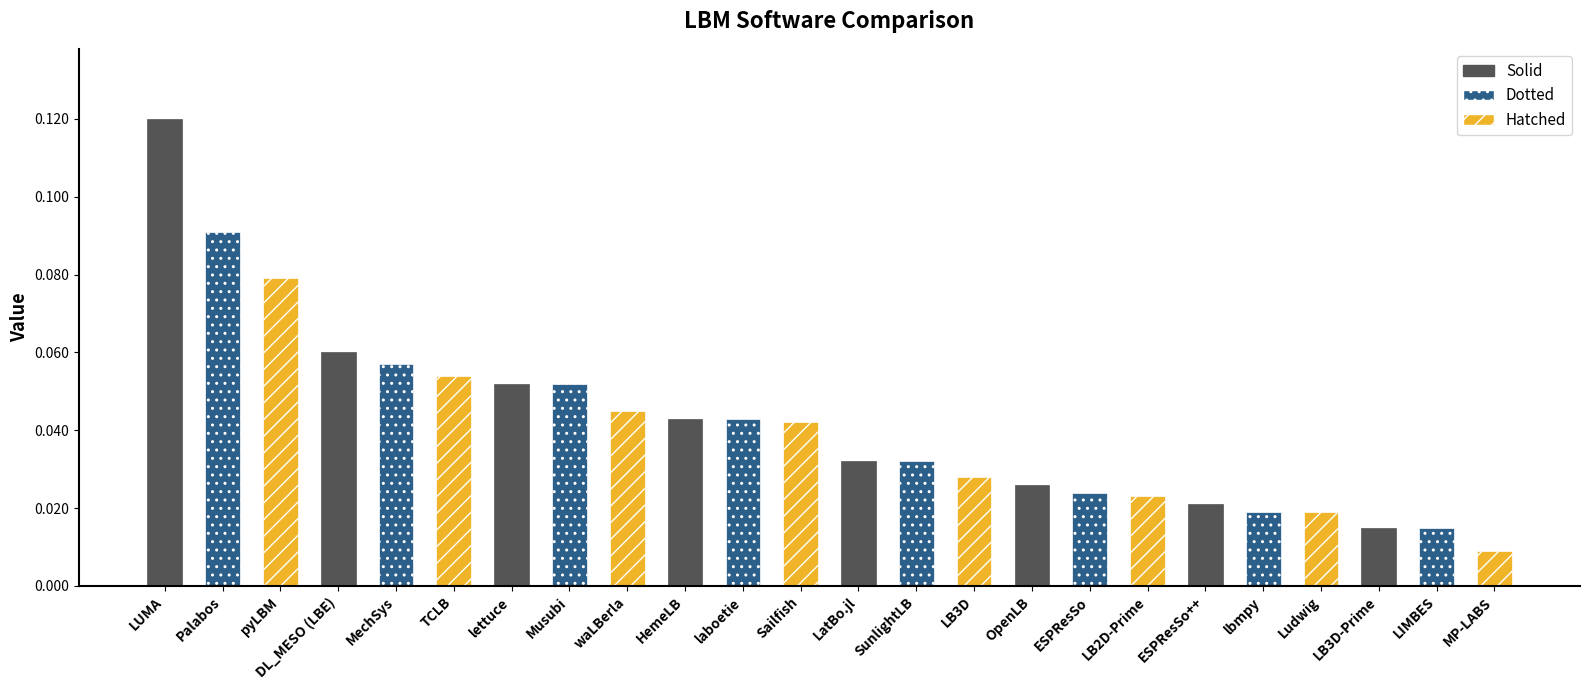

What position from the right is LB3D?

10